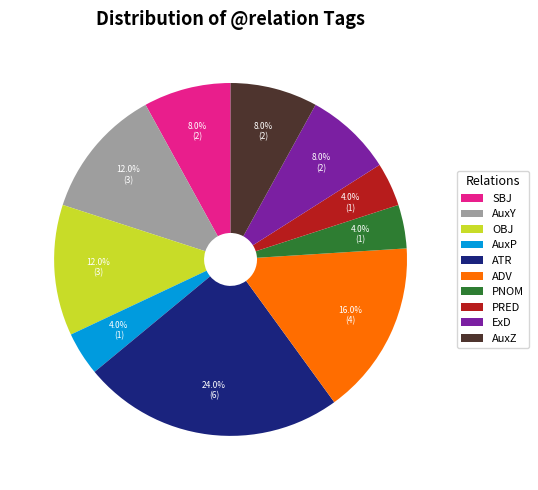

Between PRED and ExD, which is larger?

ExD